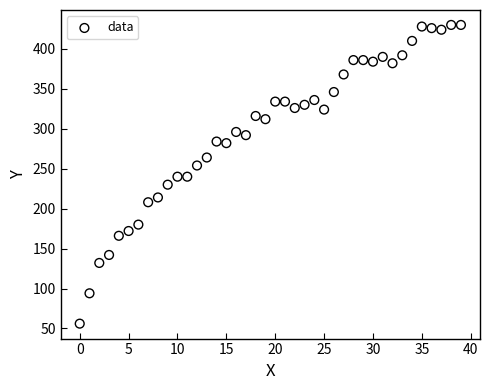

What is the range of Y values (max minus min)?

374